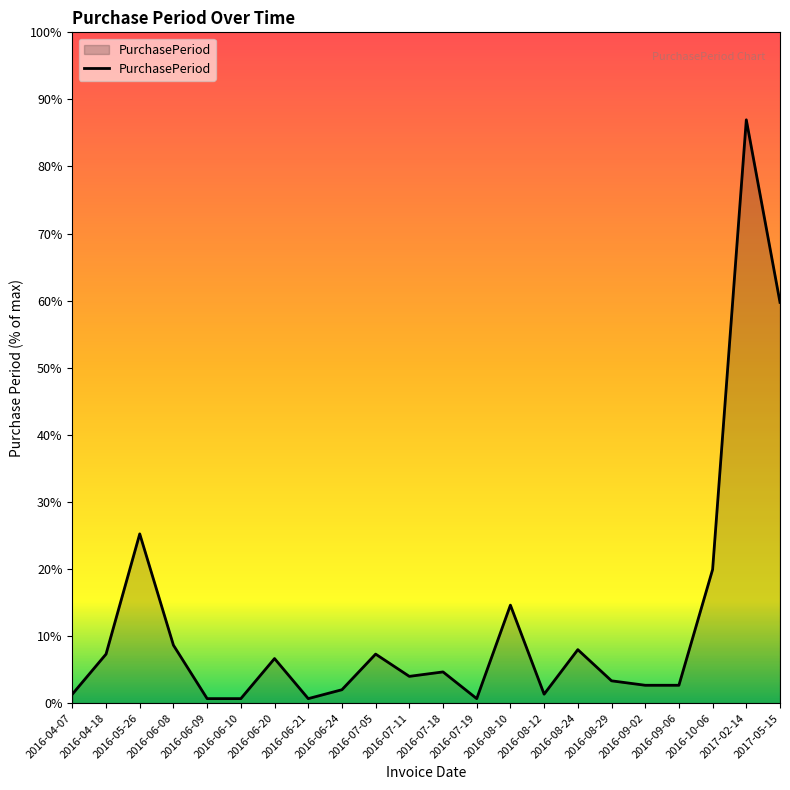

What is the minimum value shown in the chart?

1